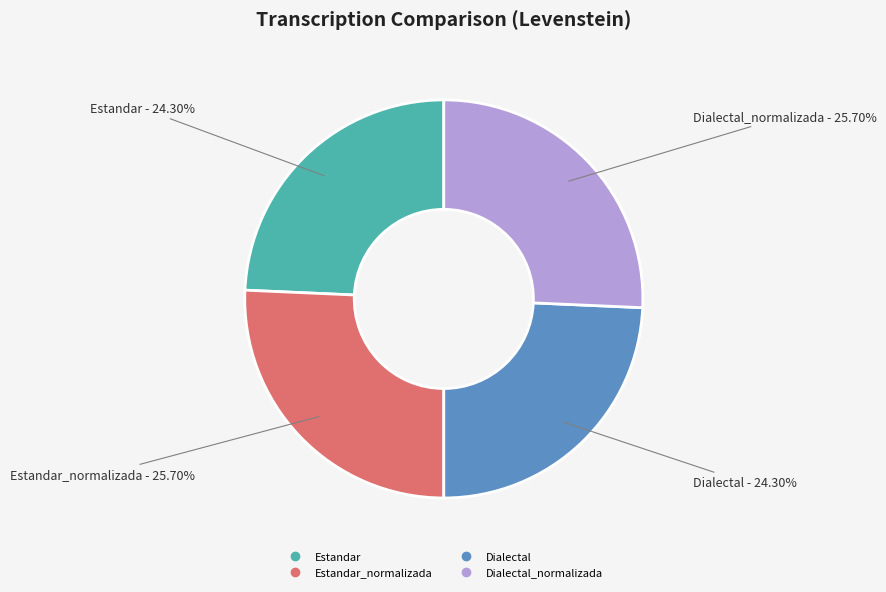

Is there any slice that represents more than half of the pie?

No